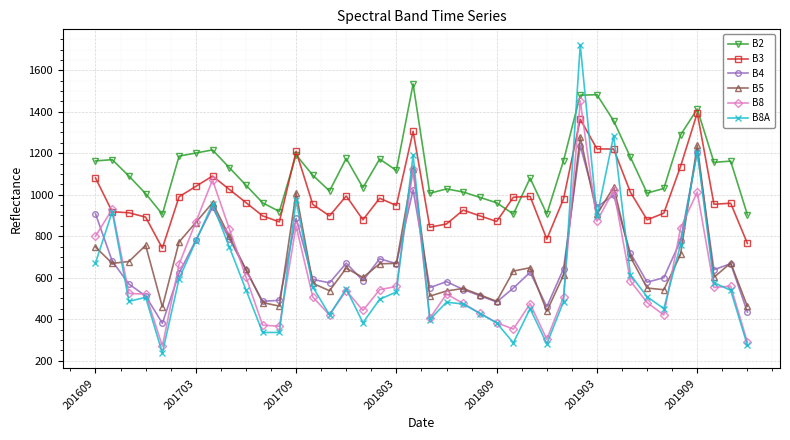

True or false: B3 has more than 2 interior local peaks.

True